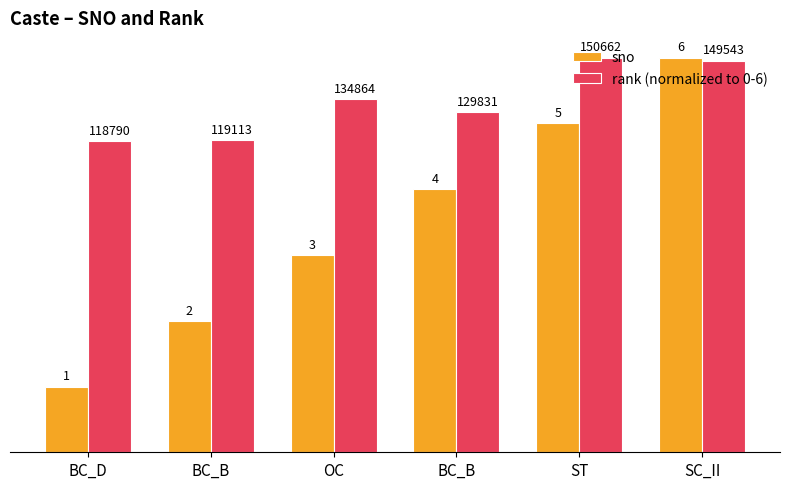

At which label does sno reach its peak?

SC_II